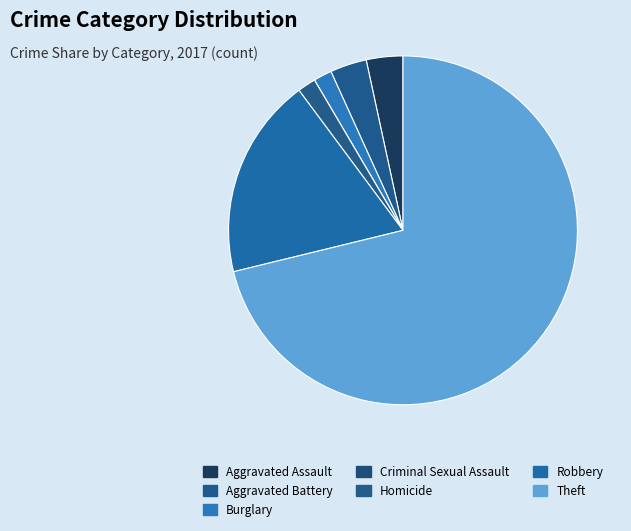

What percentage is the Aggravated Assault slice, to the nearest percent?

3%